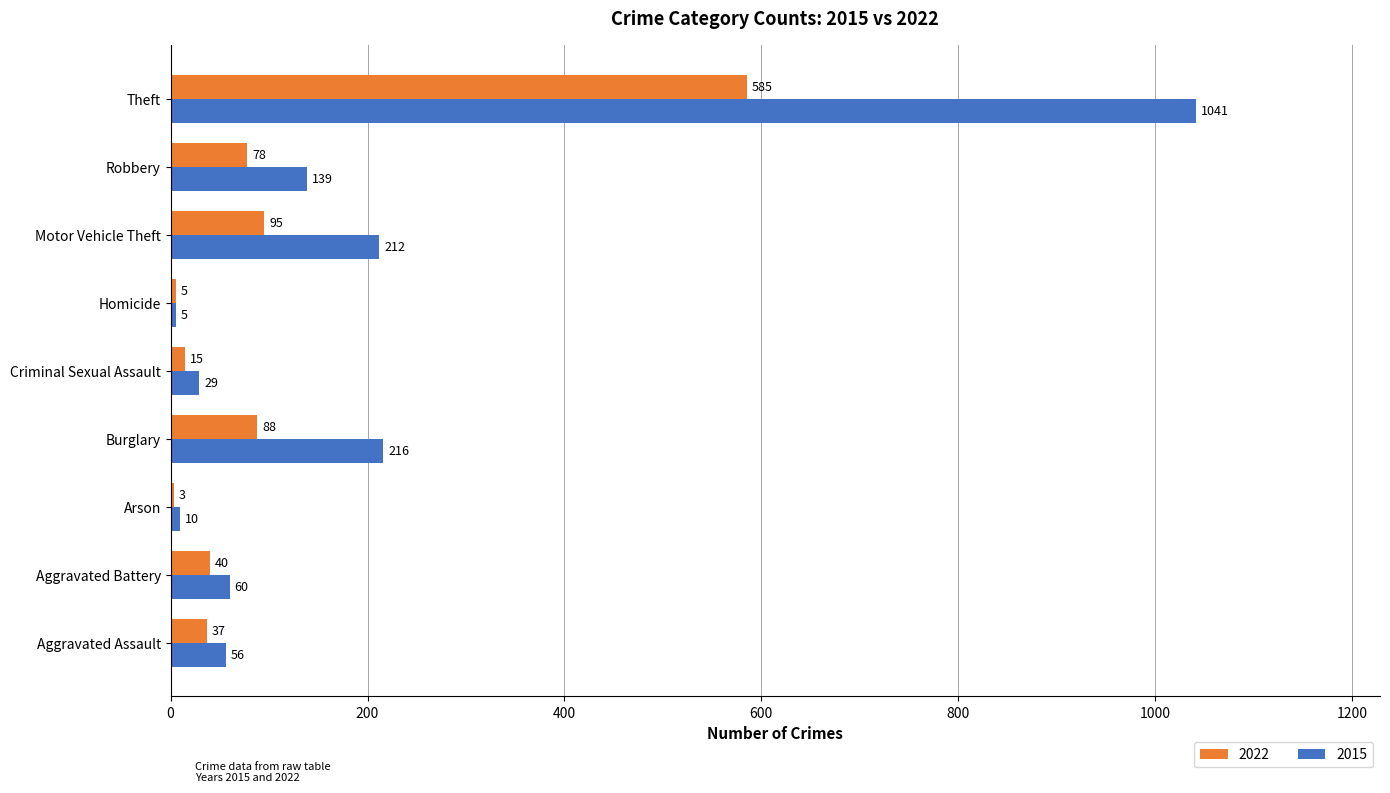

What is the greatest value displayed?

1041